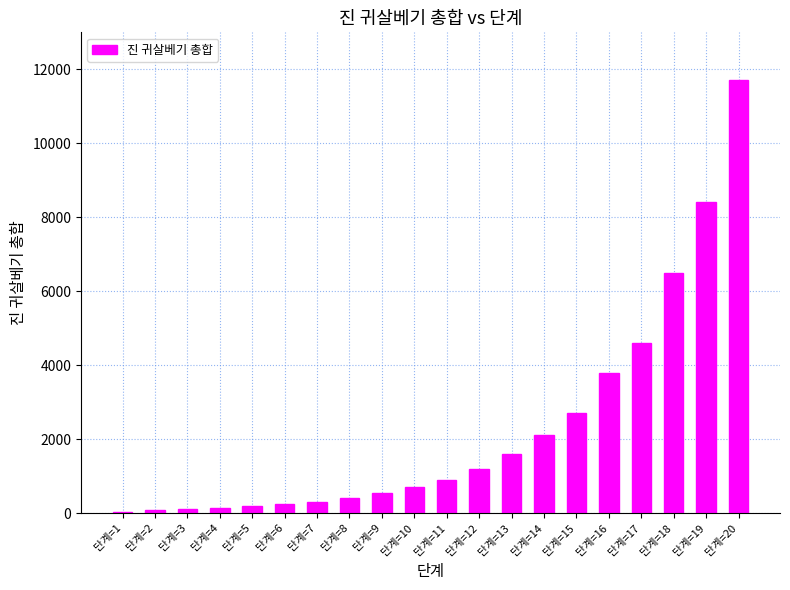

How many data points does each series have?

20